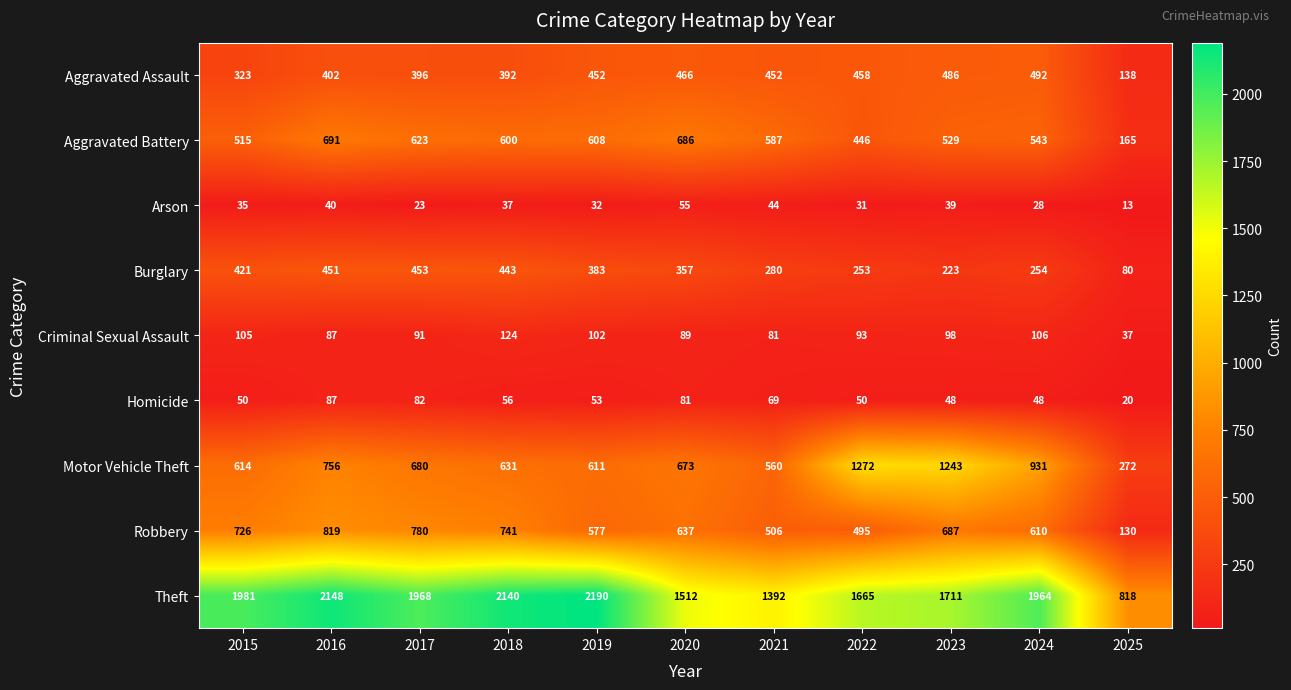

At which category does the chart reach its peak across all series?

2019